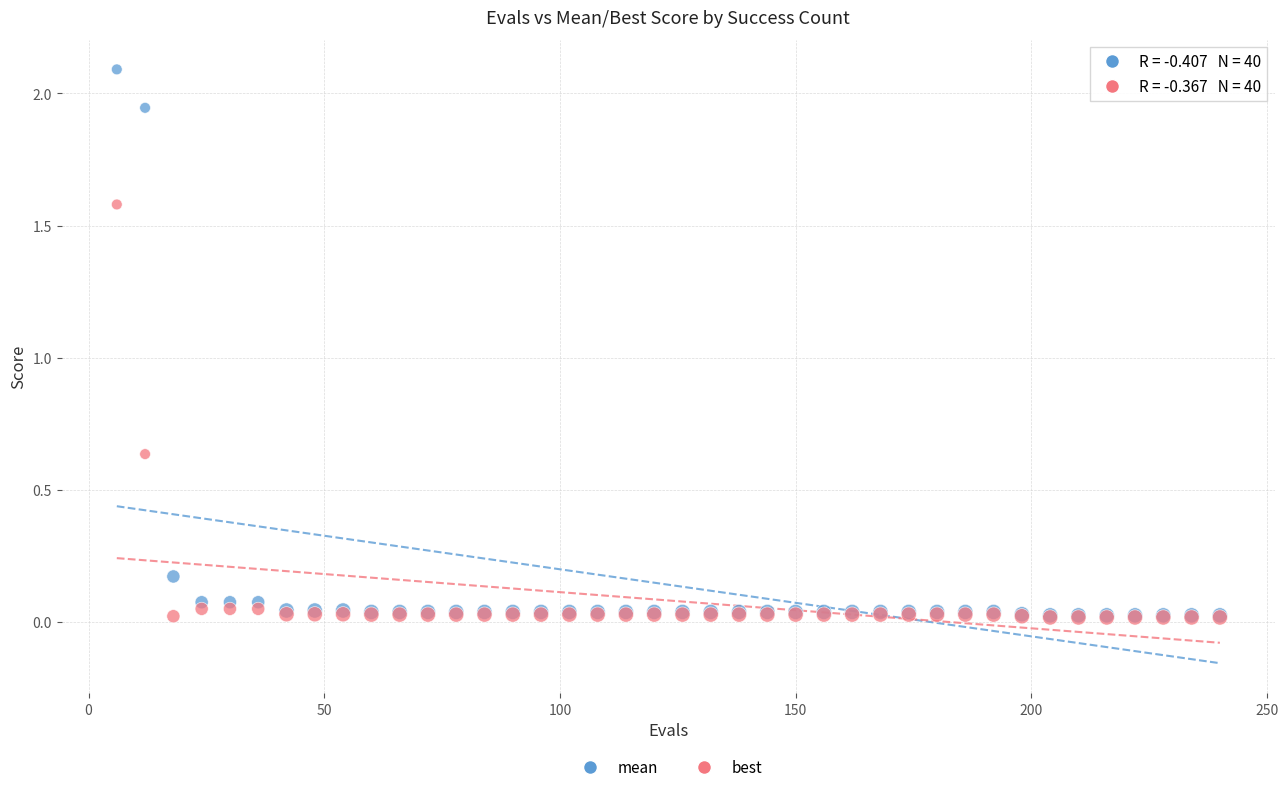

What are all the series names shown in the legend?

mean, best